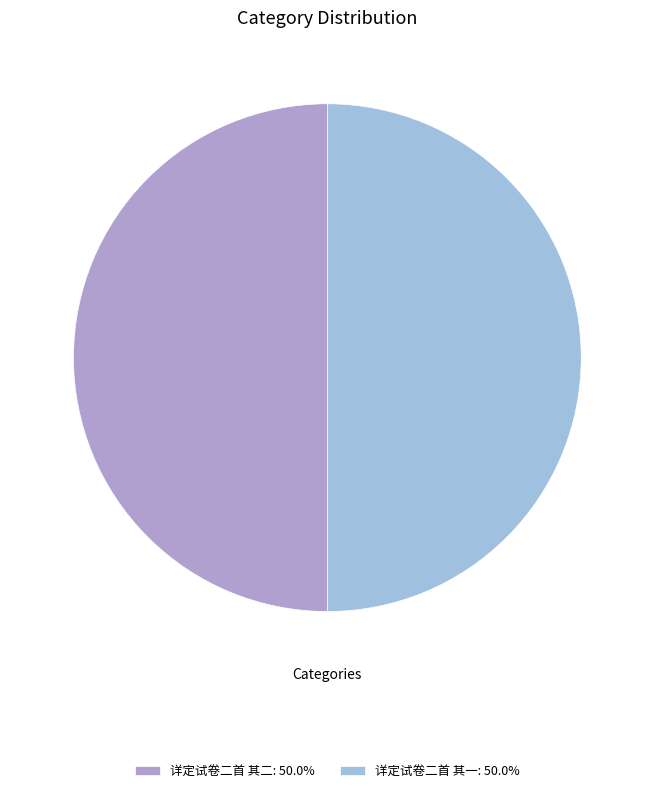

Is the sum of 详定试卷二首 其二 and 详定试卷二首 其一 greater than half?

Yes